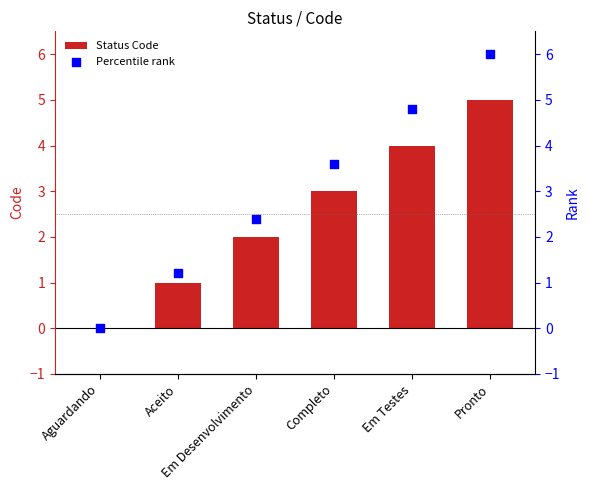

Is the value of Percentile rank at Aceito greater than the value of Status Code at Aguardando?

Yes